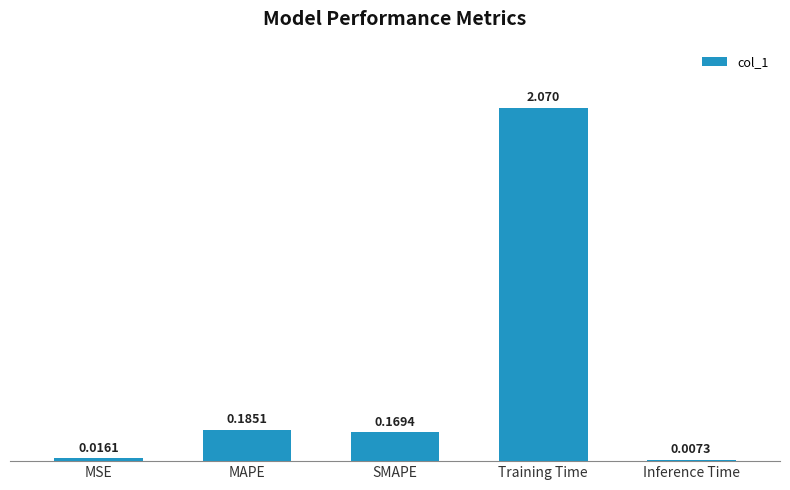

Between MAPE and Training Time, which is larger?

Training Time